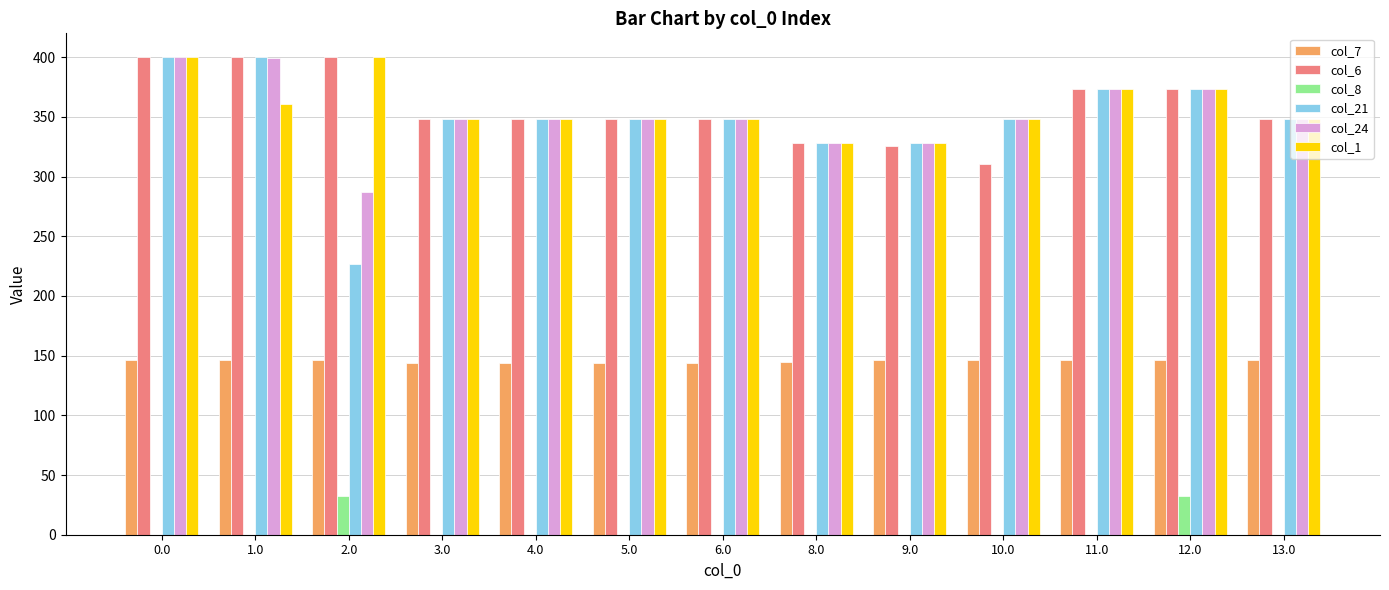

Between 0.0 and 2.0, which series saw the biggest shift?

col_21